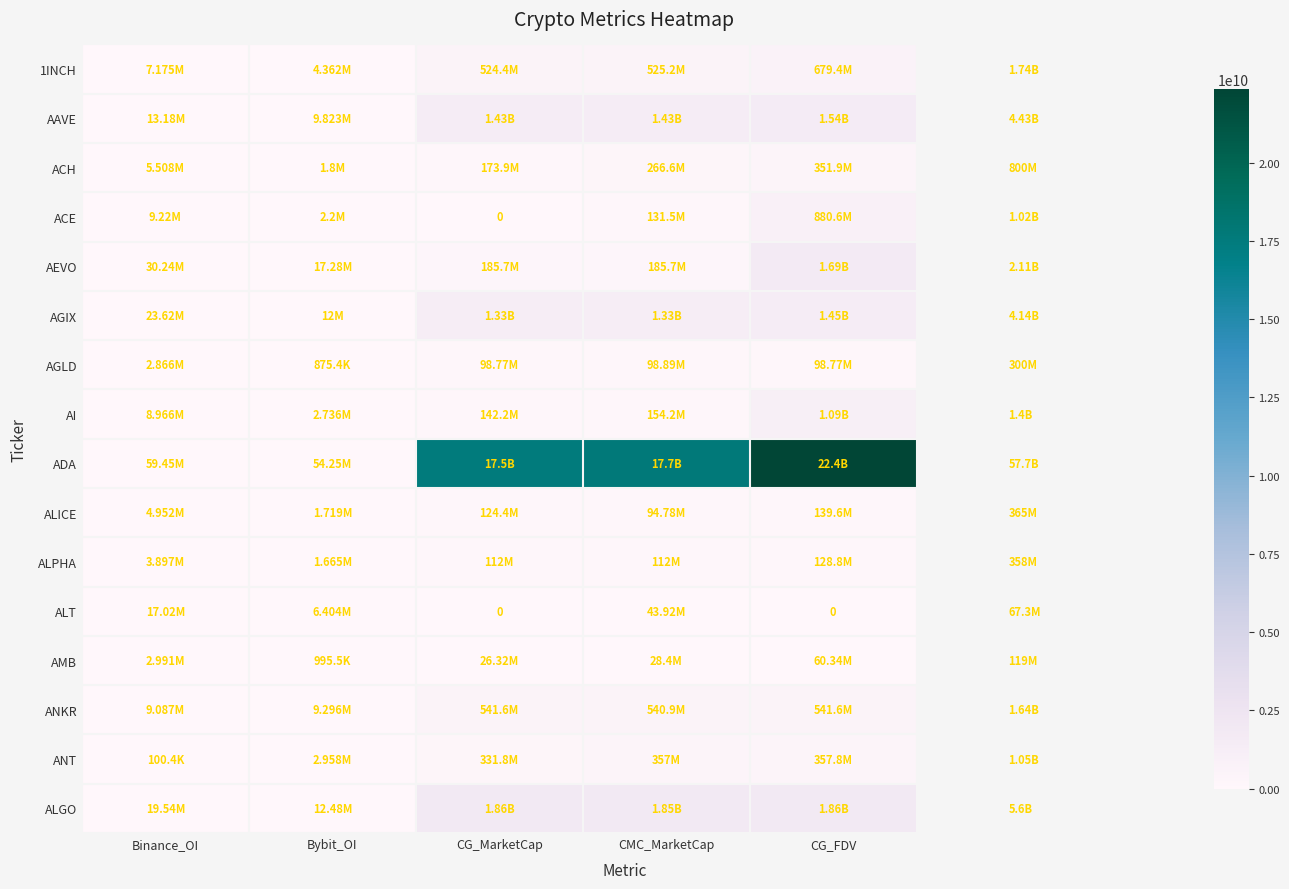

What value does the AAVE series have at Binance_OI, to the nearest 100?

13175800